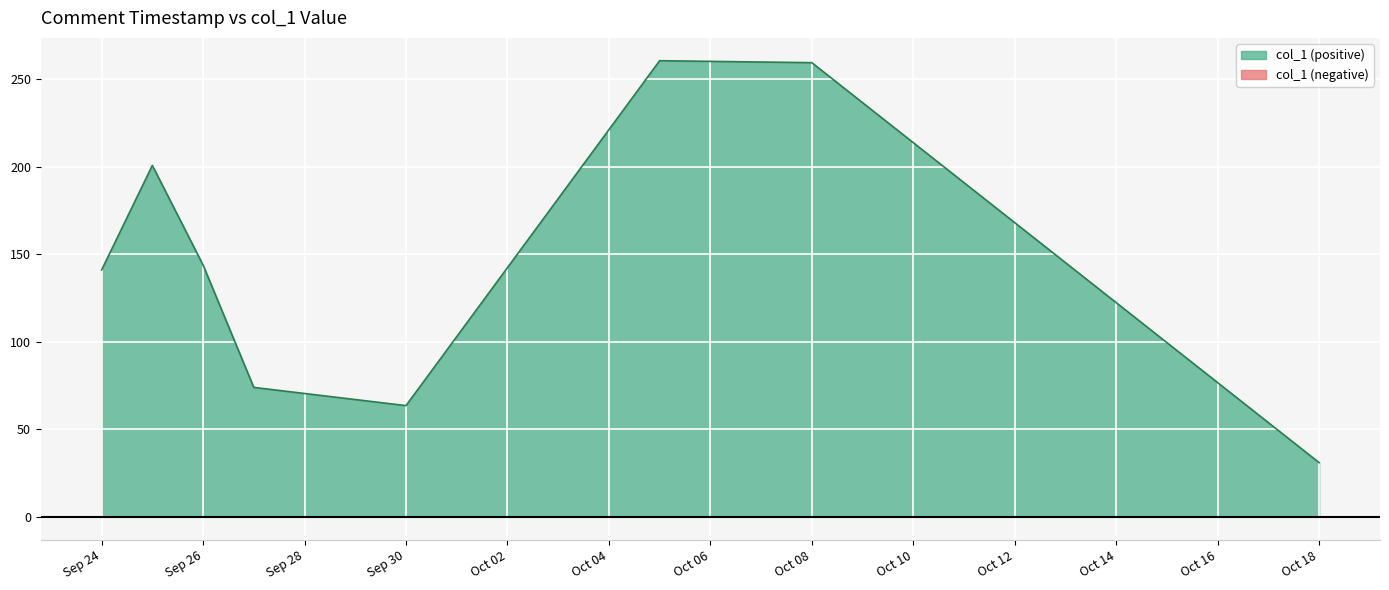

Which category has the lowest value in the col_1 (positive) series?

Oct 18